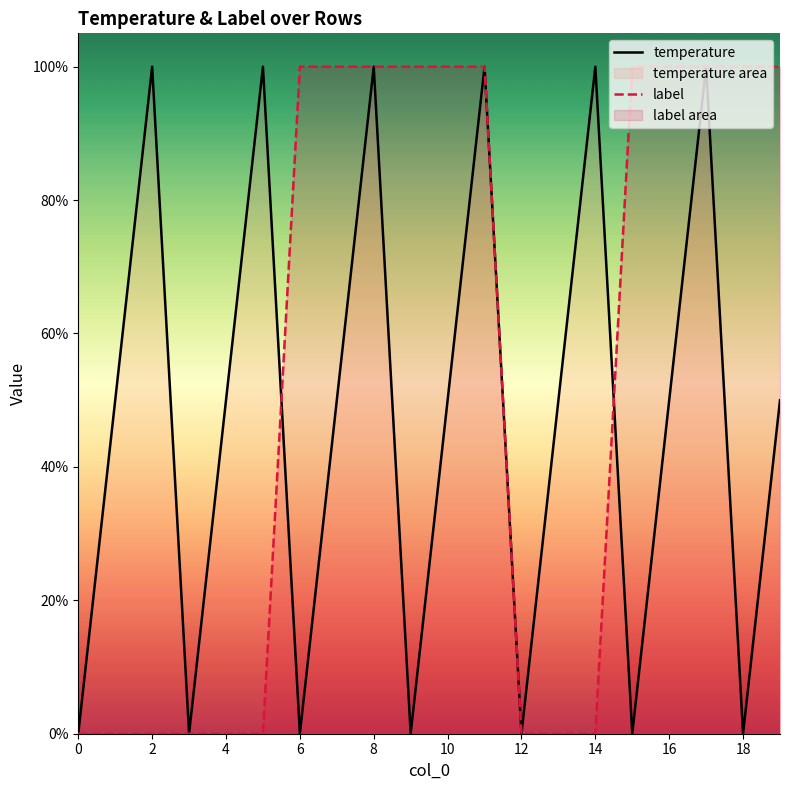

Is it true that label equals -0.5 at 3?

False